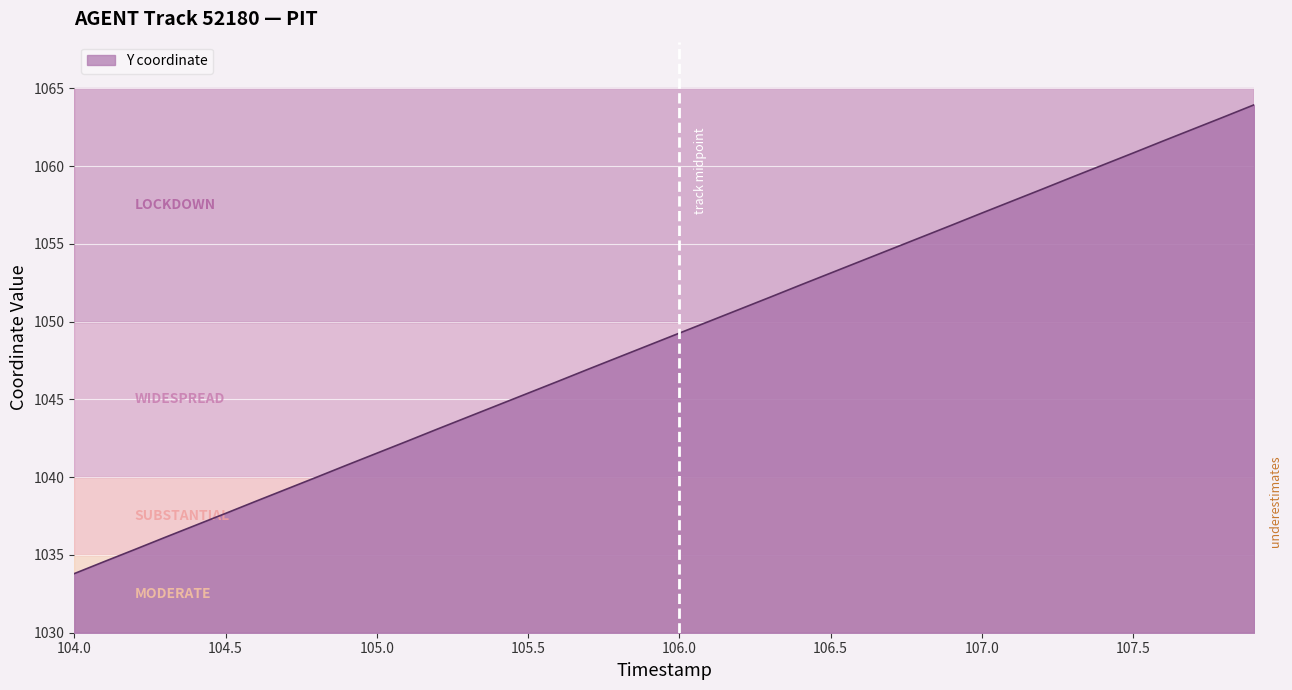

Read the value at 105.6.

1046.2